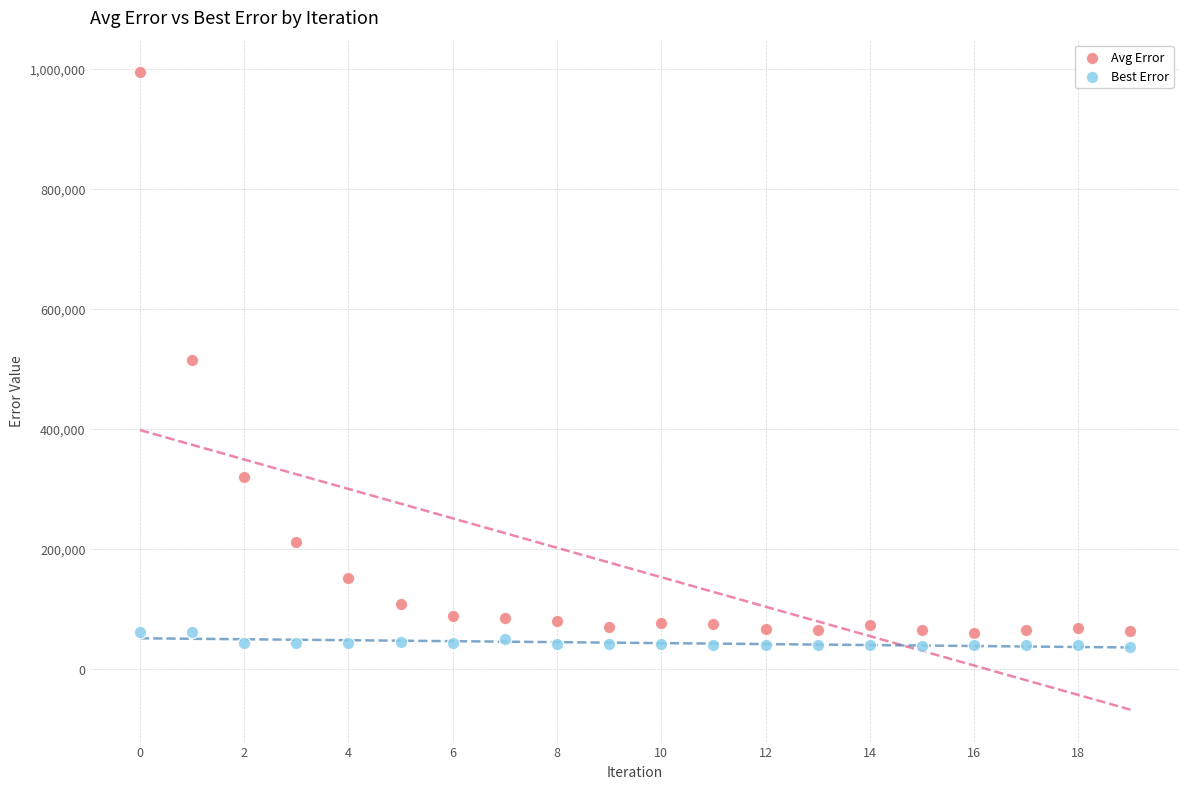

Across all data points, what is the range of Y values (max minus min)?

958766.1